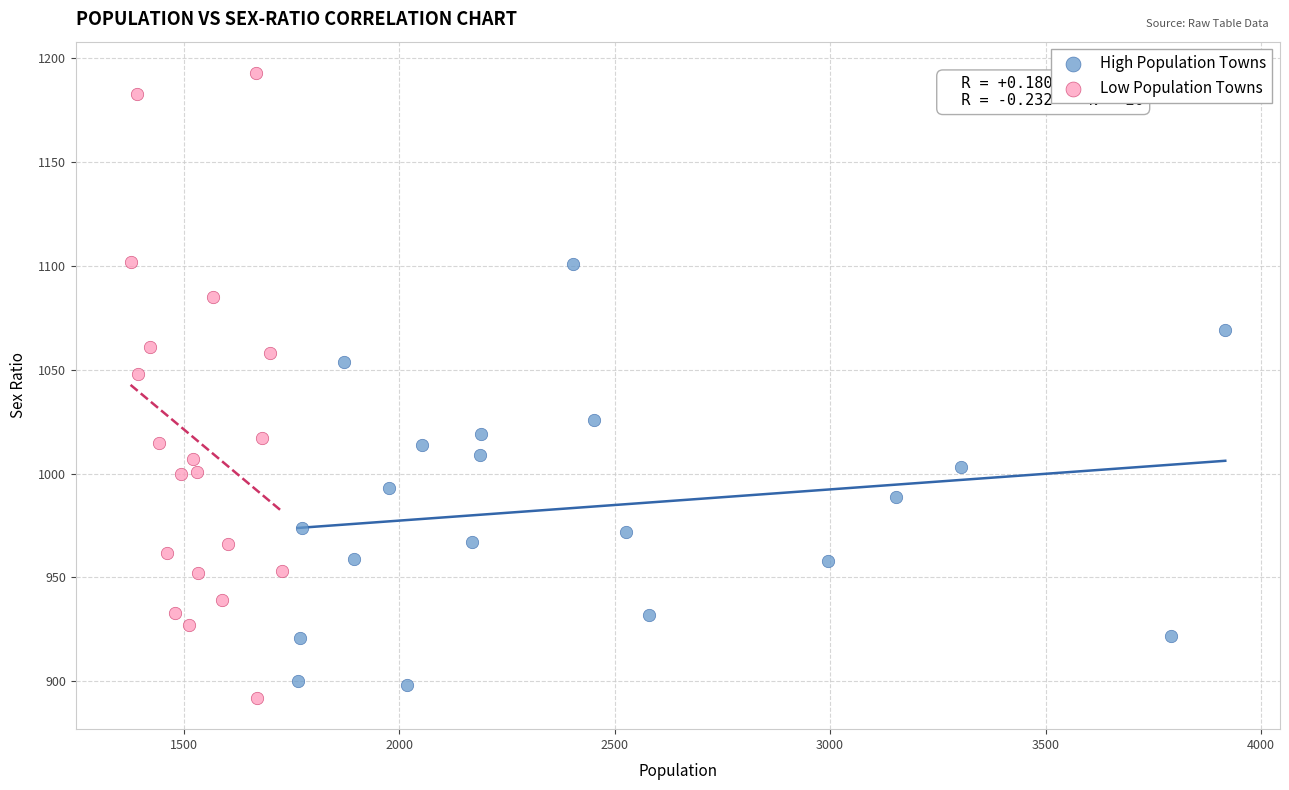

Which series contains the highest Y value?

Low Population Towns